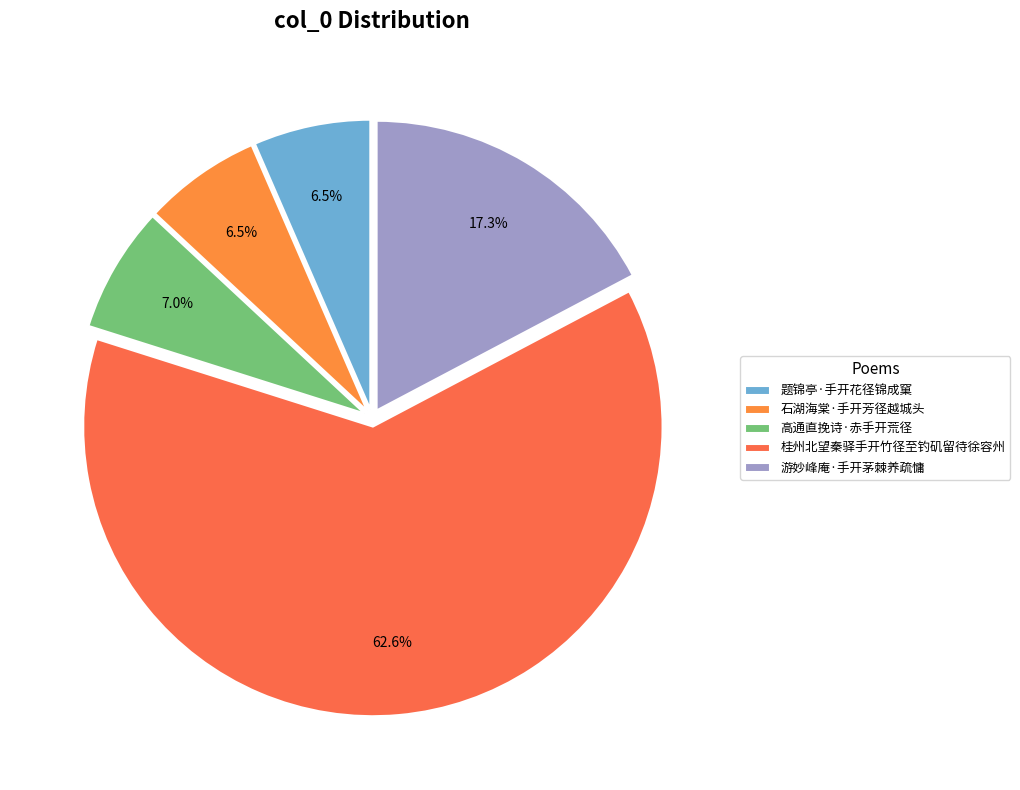

How many slices are in this pie chart?

5